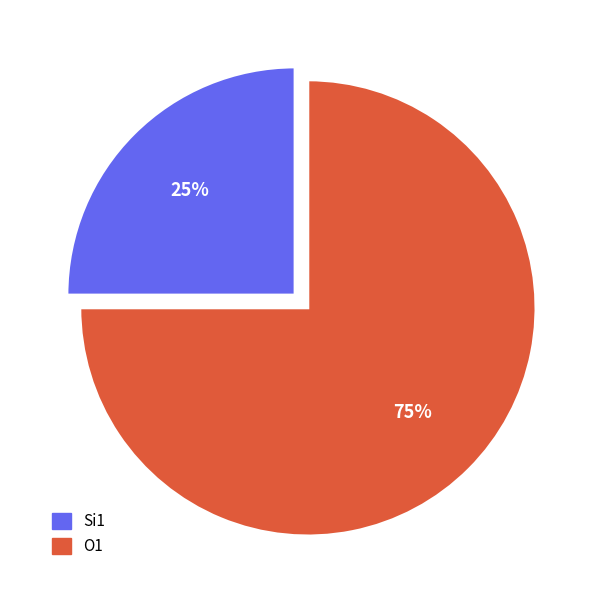

Which slice is the smallest?

Si1